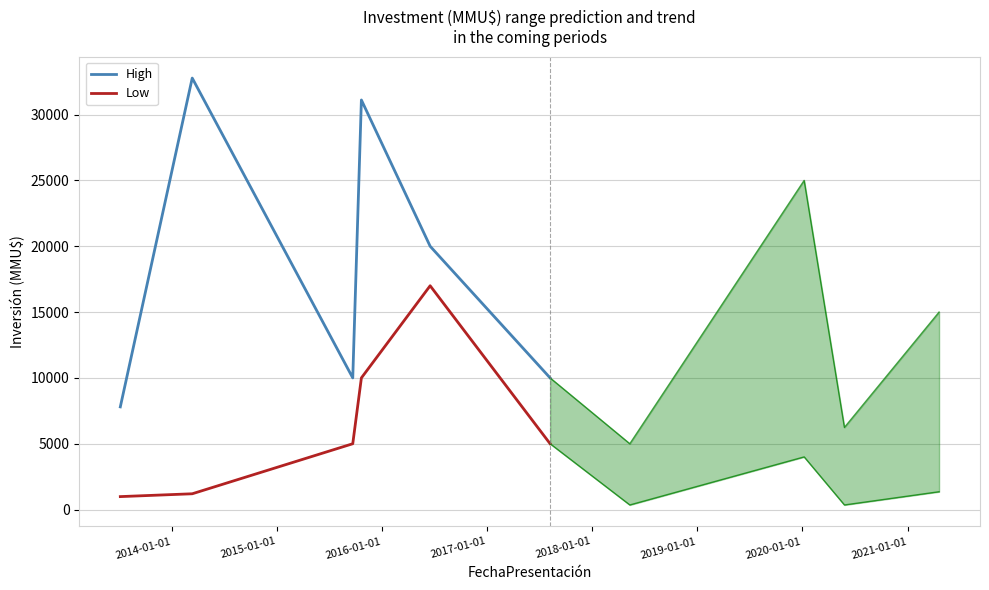

Rank the series by their average value, from lowest to highest.

Low, High